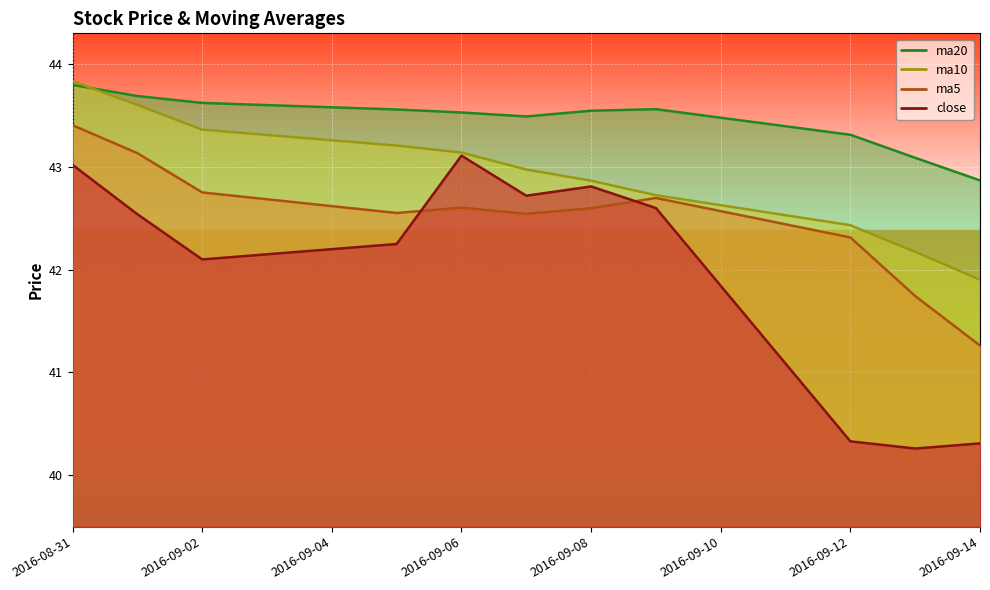

Where is ma10 nearest to the value 42?

2016-09-14